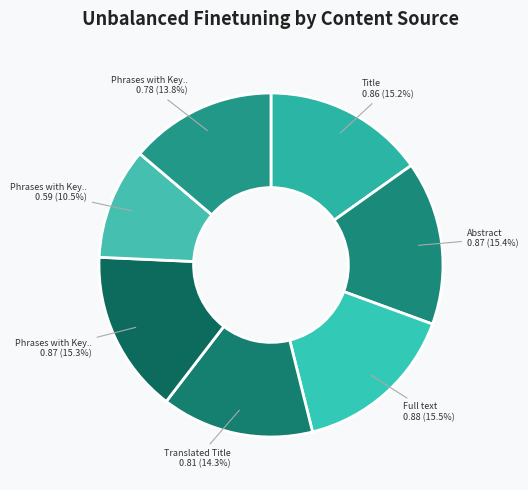

How many segments does this pie chart have?

7